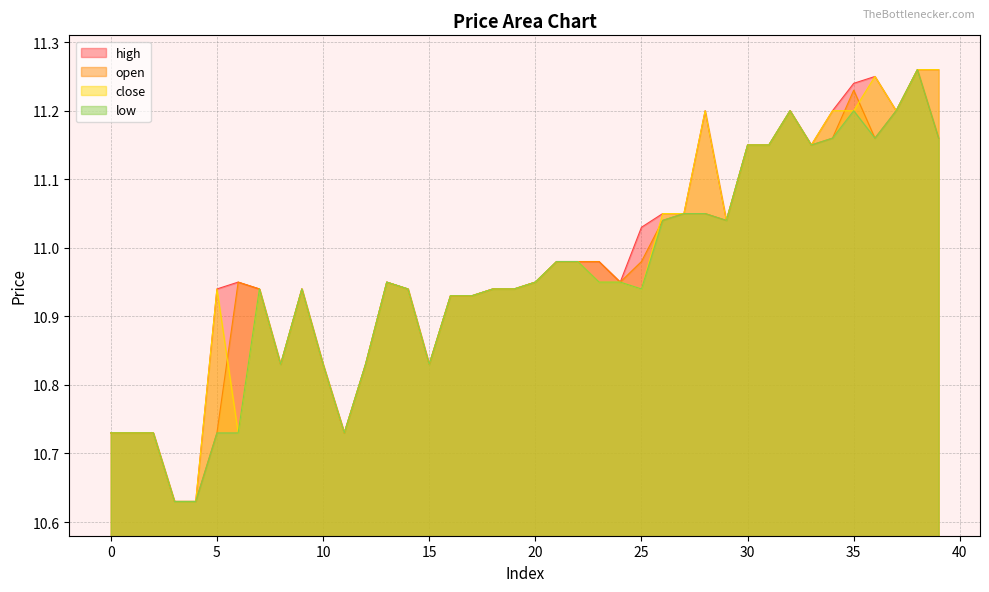

Reading right to left, extract all data points from this chart.

close: 11.3	11.3	11.2	11.2	11.2	11.2	11.2	11.2	11.2	11.2	11.0	11.2	11.1	11.1	10.9	10.9	10.9	11.0	11.0	10.9	10.9	10.9	10.9	10.9	10.8	10.9	10.9	10.8	10.7	10.8	10.9	10.8	10.9	10.7	10.9	10.6	10.6	10.7	10.7	10.7
high: 11.3	11.3	11.2	11.2	11.2	11.2	11.2	11.2	11.2	11.2	11.0	11.2	11.1	11.1	11.0	10.9	11.0	11.0	11.0	10.9	10.9	10.9	10.9	10.9	10.8	10.9	10.9	10.8	10.7	10.8	10.9	10.8	10.9	10.9	10.9	10.6	10.6	10.7	10.7	10.7
low: 11.2	11.3	11.2	11.2	11.2	11.2	11.2	11.2	11.2	11.2	11.0	11.1	11.1	11.0	10.9	10.9	10.9	11.0	11.0	10.9	10.9	10.9	10.9	10.9	10.8	10.9	10.9	10.8	10.7	10.8	10.9	10.8	10.9	10.7	10.7	10.6	10.6	10.7	10.7	10.7
open: 11.2	11.3	11.2	11.2	11.2	11.2	11.2	11.2	11.2	11.2	11.0	11.1	11.1	11.0	11.0	10.9	11.0	11.0	11.0	10.9	10.9	10.9	10.9	10.9	10.8	10.9	10.9	10.8	10.7	10.8	10.9	10.8	10.9	10.9	10.7	10.6	10.6	10.7	10.7	10.7